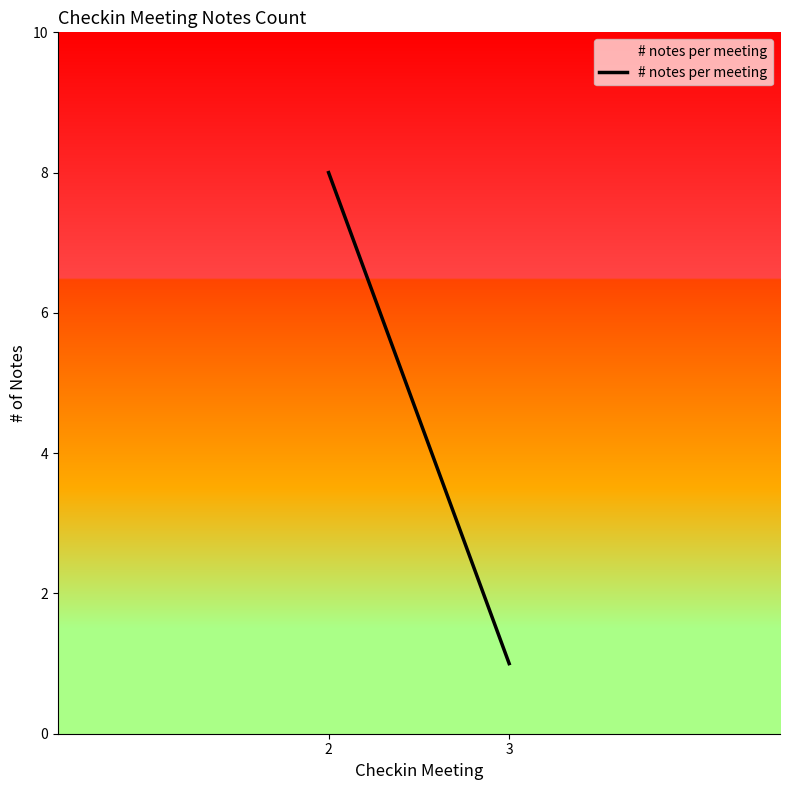

How many data points are less than 8?

1